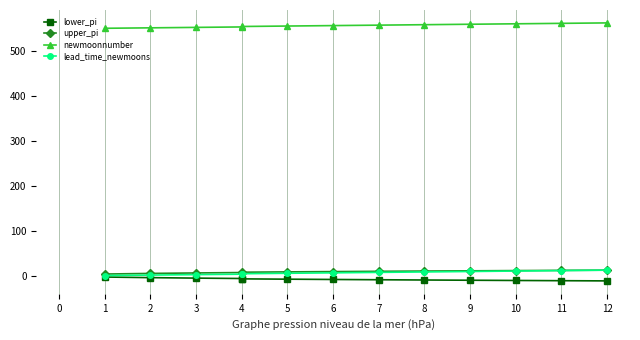

What is the value of the upper_pi point at the 1st from the left?

3.3